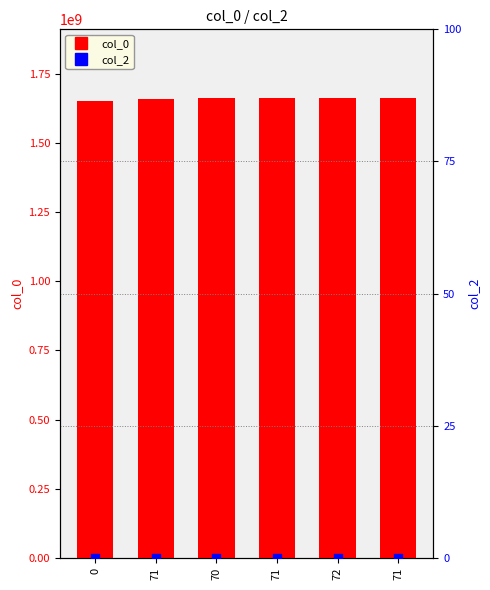

At how many categories does at least one series exceed 247357095?

6